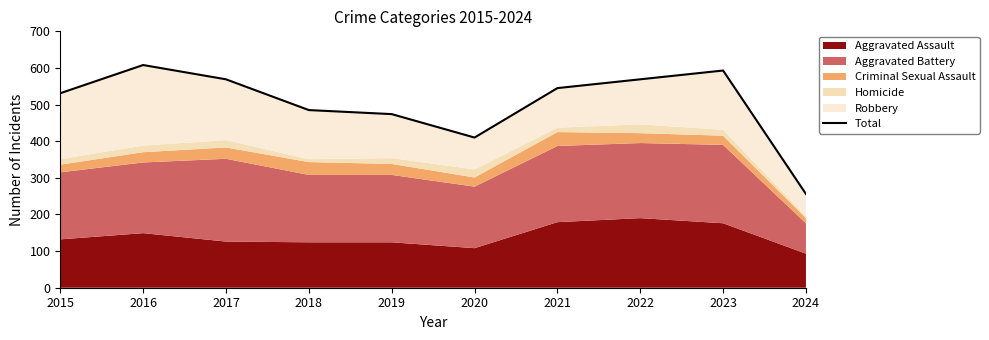

What is the change in value from 2017 to 2023?

+24